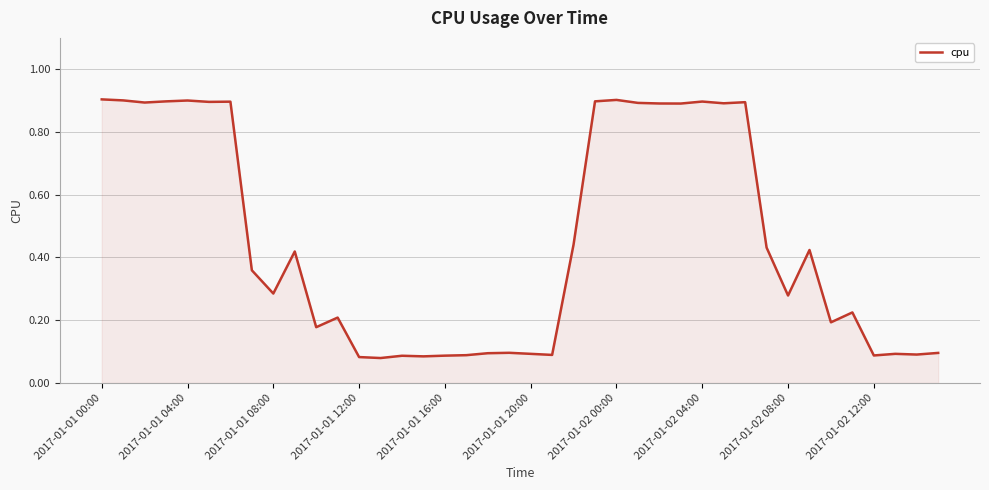

What is the difference between the maximum and minimum values?

0.8